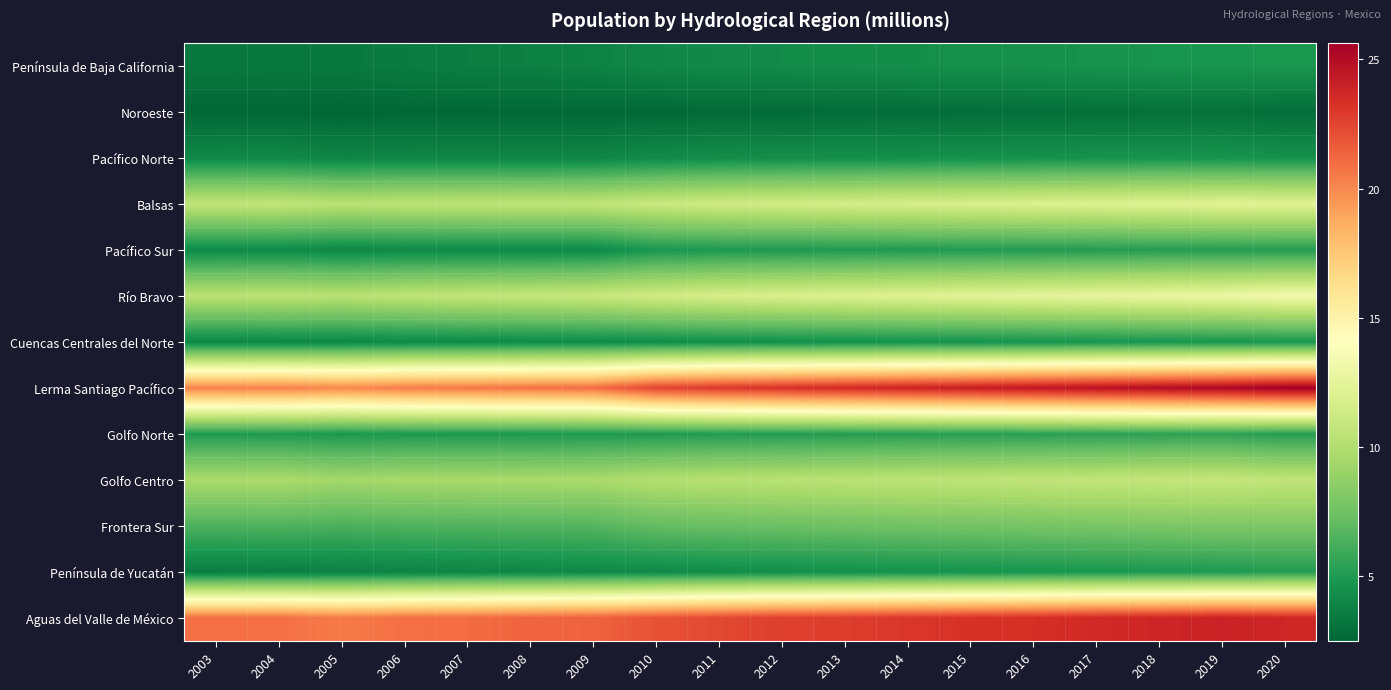

How many distinct data groups are displayed?

13